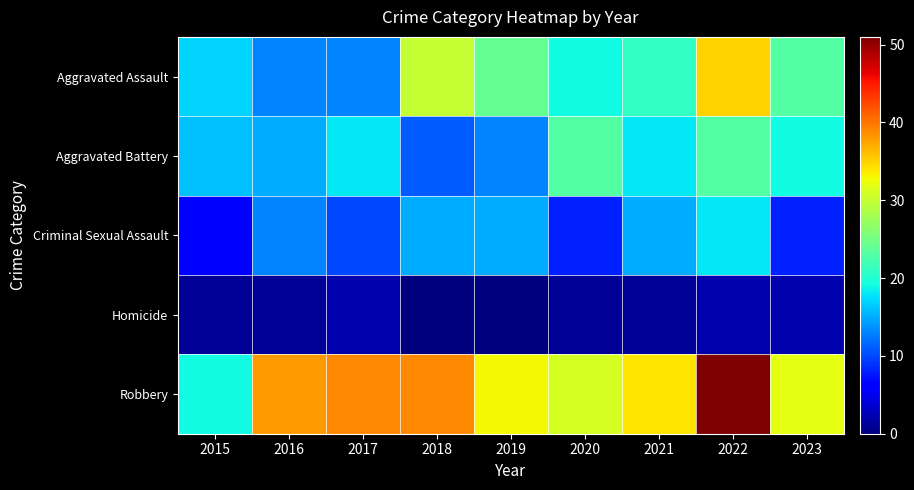

What is the maximum value shown in the chart?

51